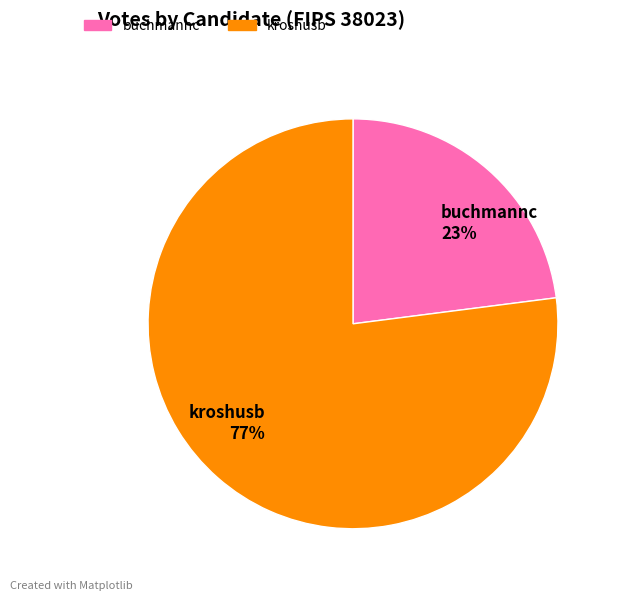

Combined, do buchmannc and kroshusb account for over 50%?

Yes